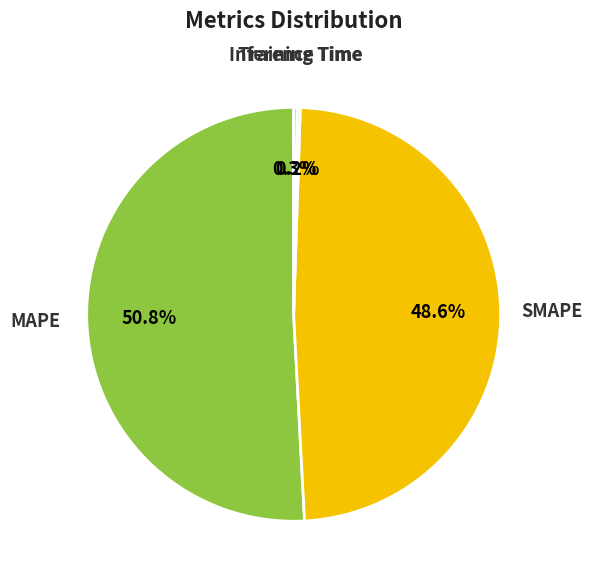

What portion of the pie excludes SMAPE?

51.4%